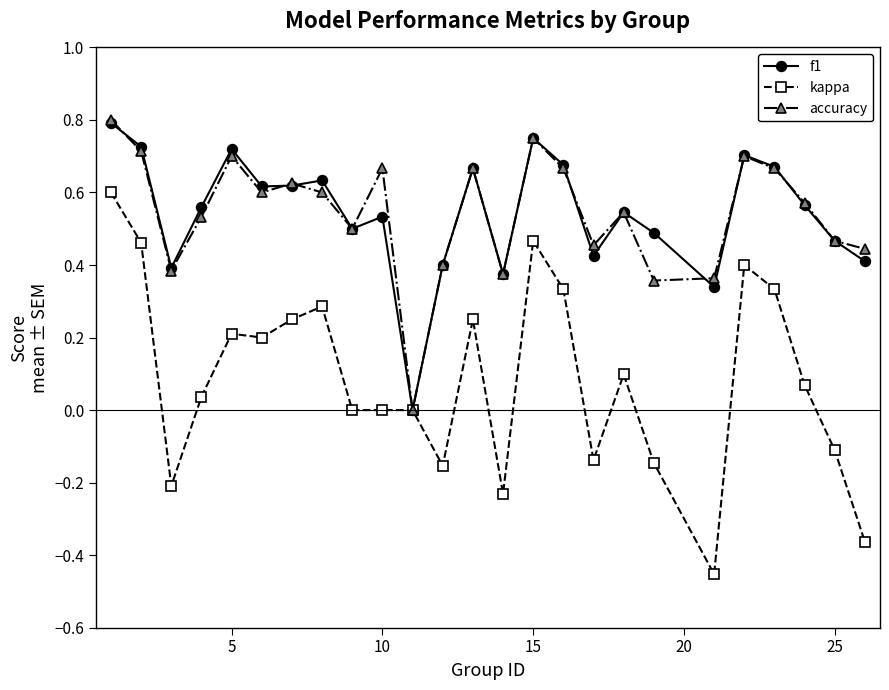

True or false: kappa has more than 2 points higher than both neighbors.

True